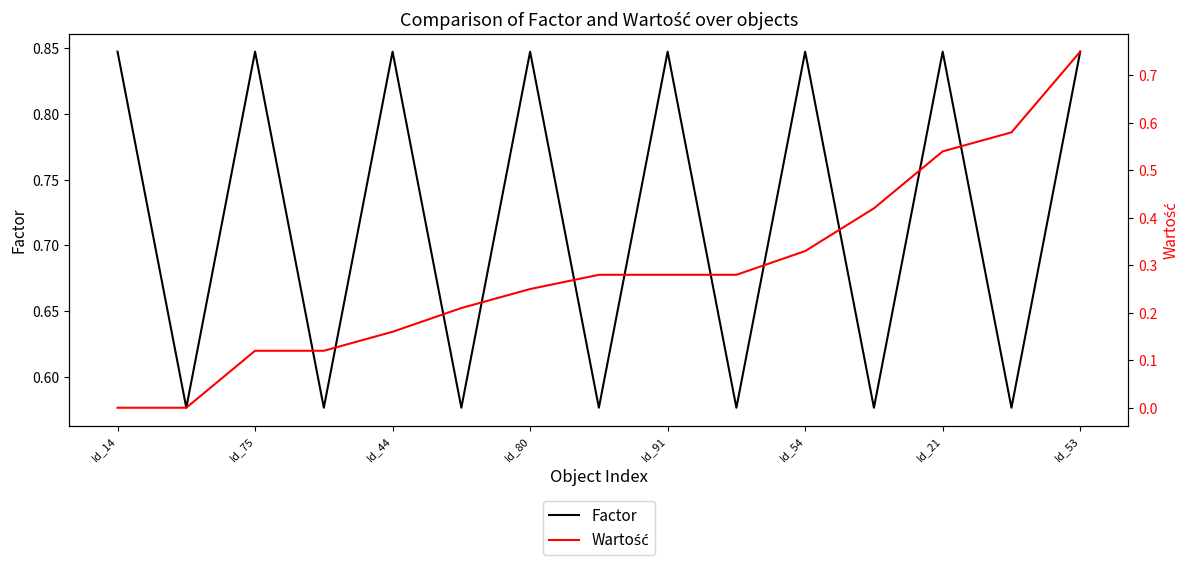

Rank the series at Id_80 from lowest to highest value.

Wartość, Factor